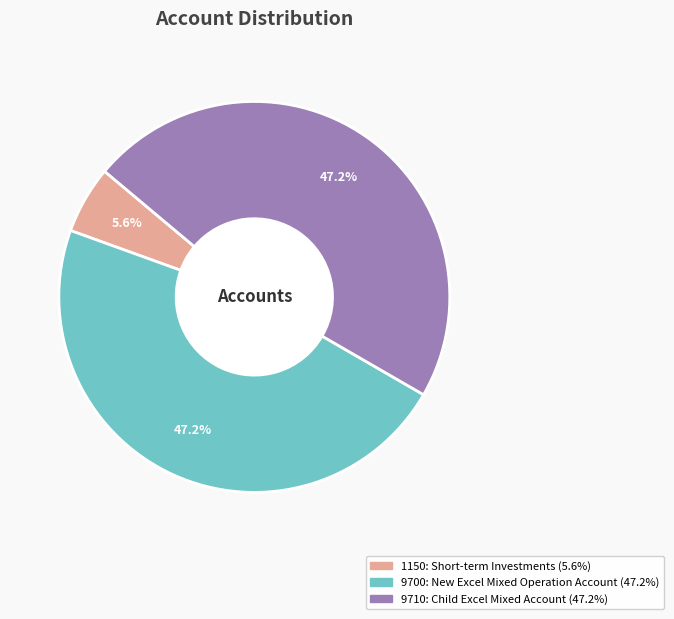

What percentage is the 9700 slice, to the nearest percent?

47%